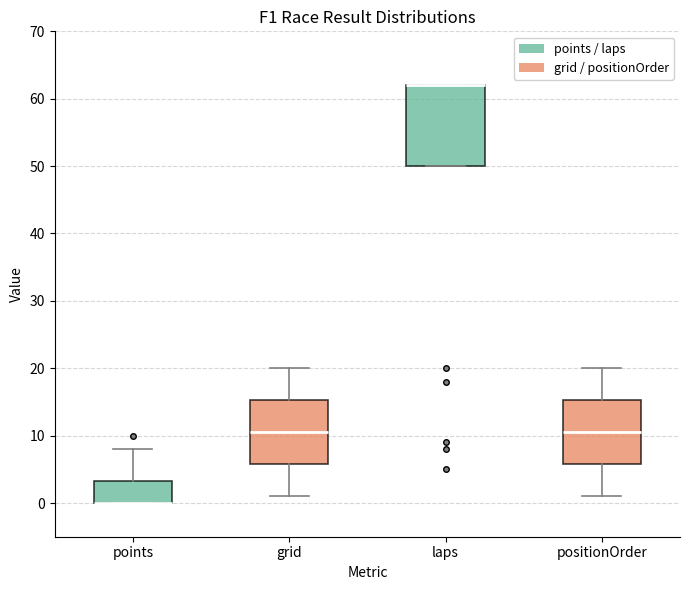

Where is the upper edge of the box for laps on the y-axis? The values are not printed on the chart, so give them approximately, as read against the axis.

62